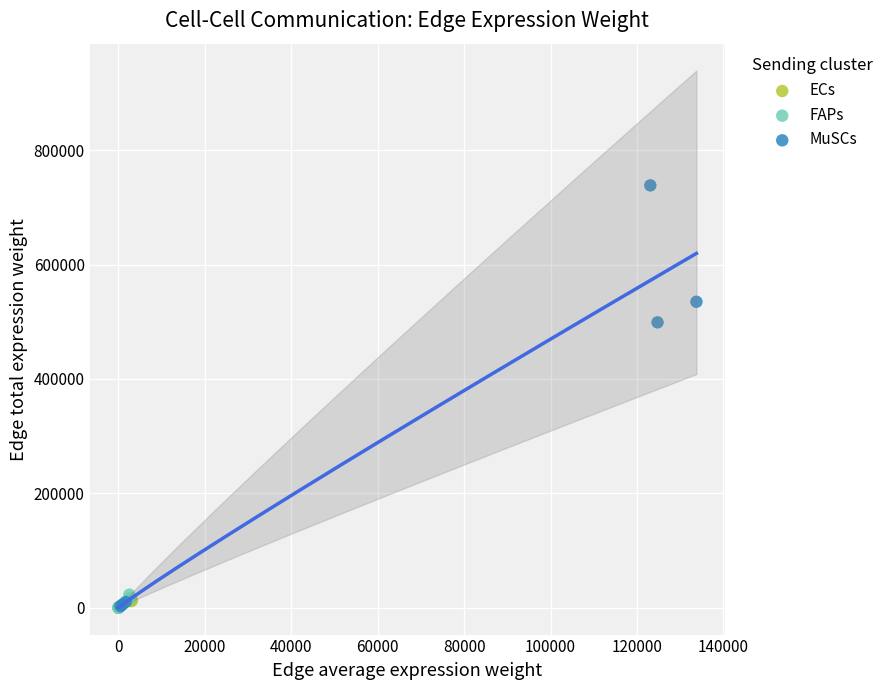

Which series reaches the maximum Y coordinate?

MuSCs